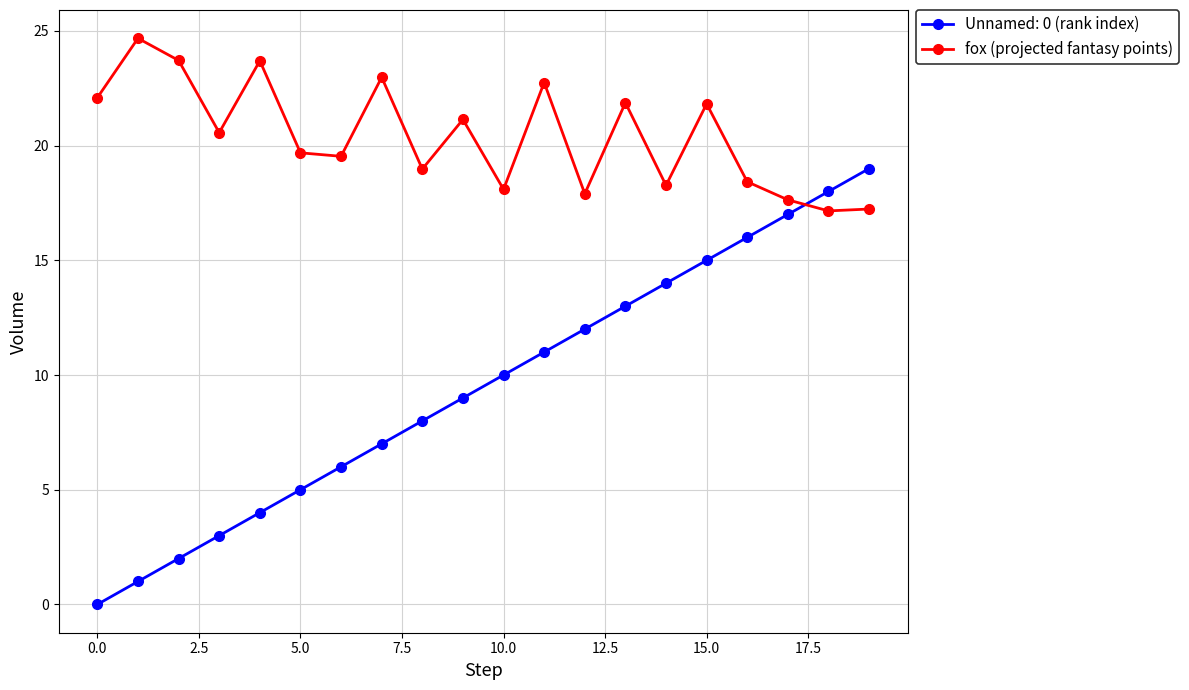

What is the minimum value shown in the chart?

0.0